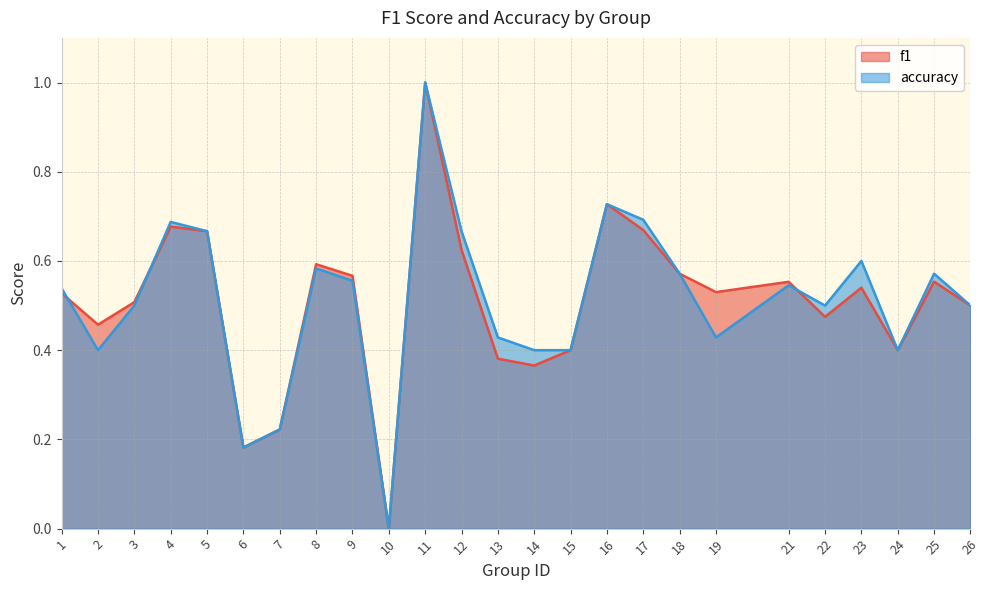

At 19, list the series in order from smallest to largest.

accuracy, f1